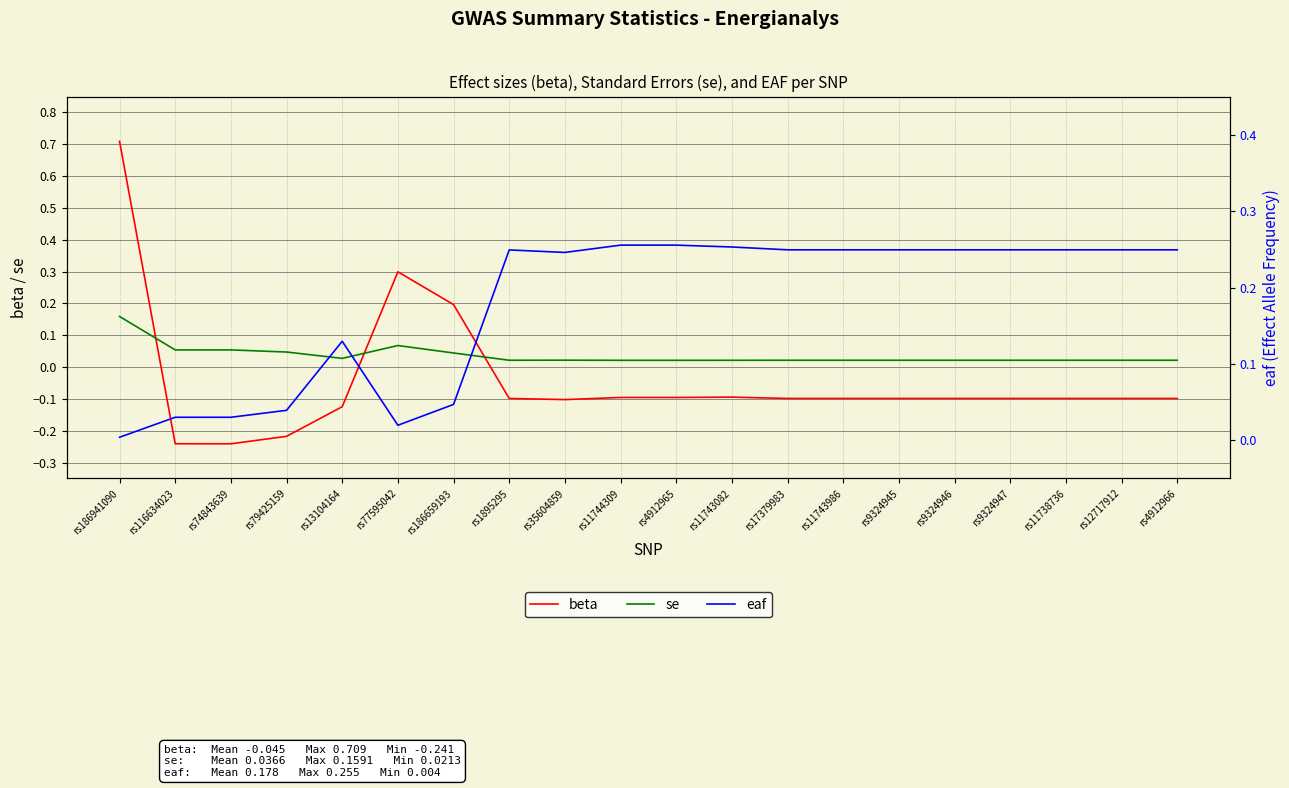

At how many categories does at least one series exceed 0?

20